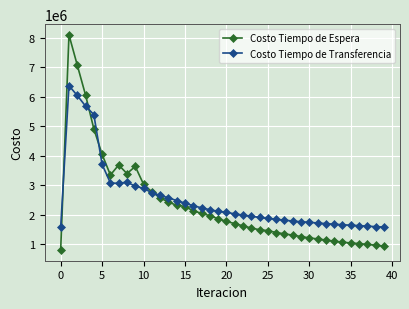

What is the value of the Costo Tiempo de Espera point at the 21st from the left?

1776063.9